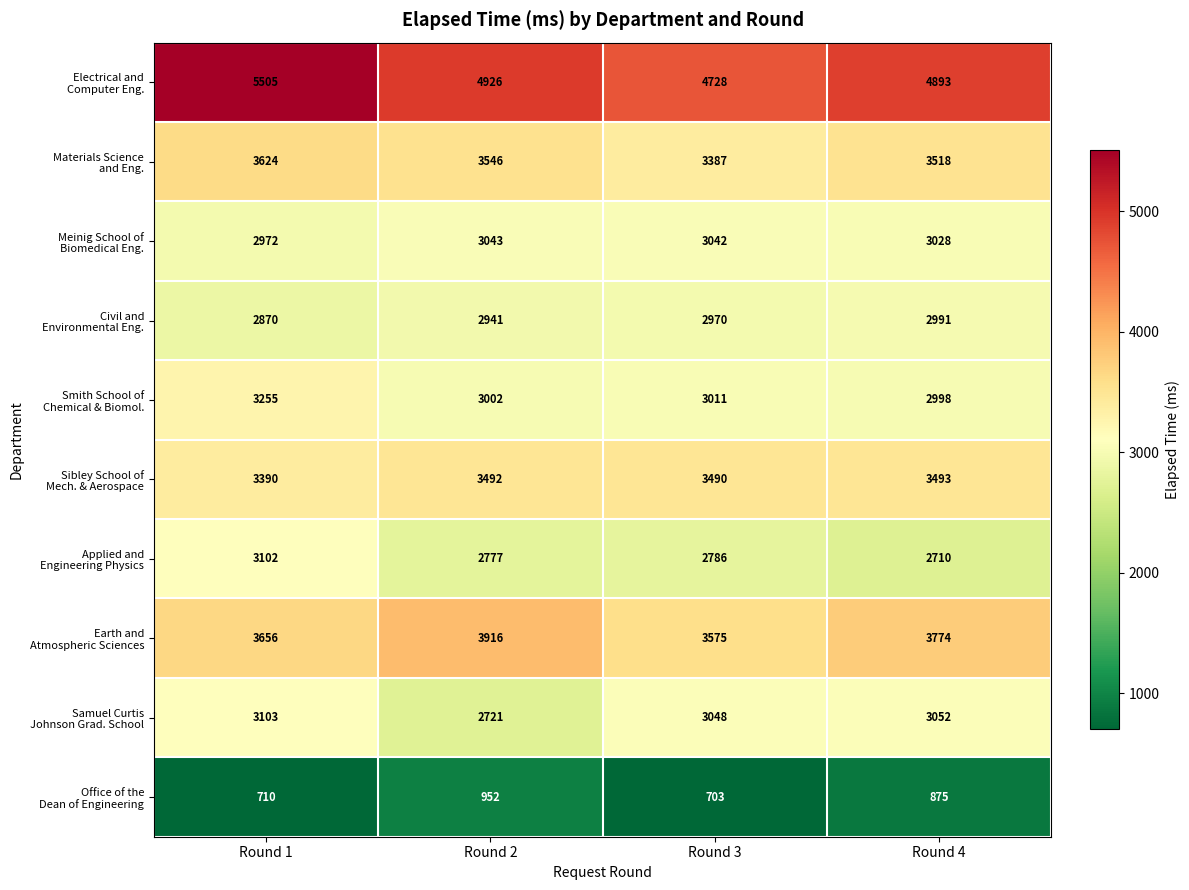

What is the total value across all series at Round 2?

31316